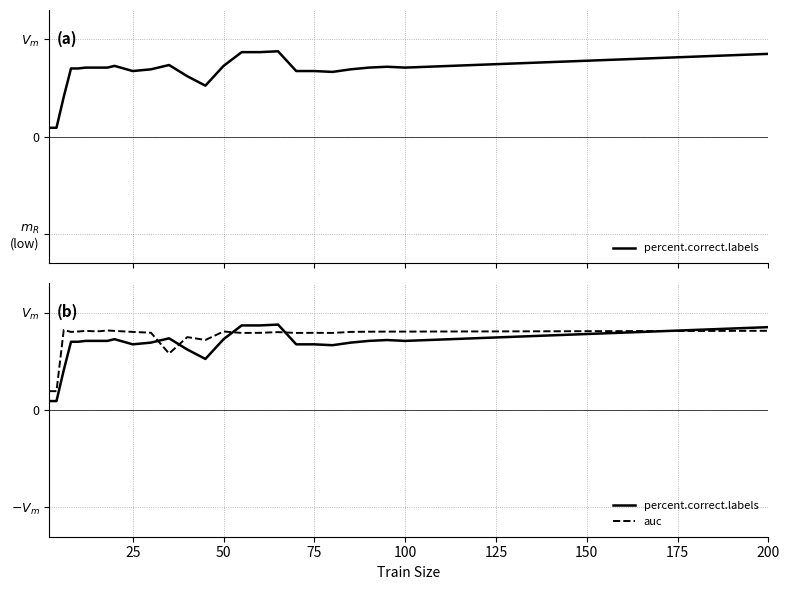

How many lines are shown in the chart?

2